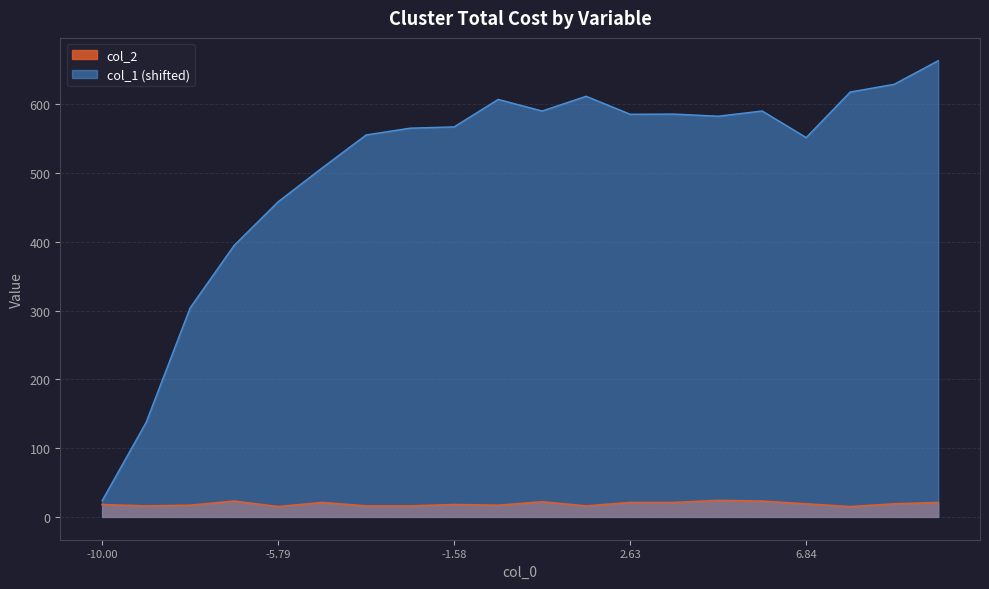

At how many categories does at least one series exceed 26?

19